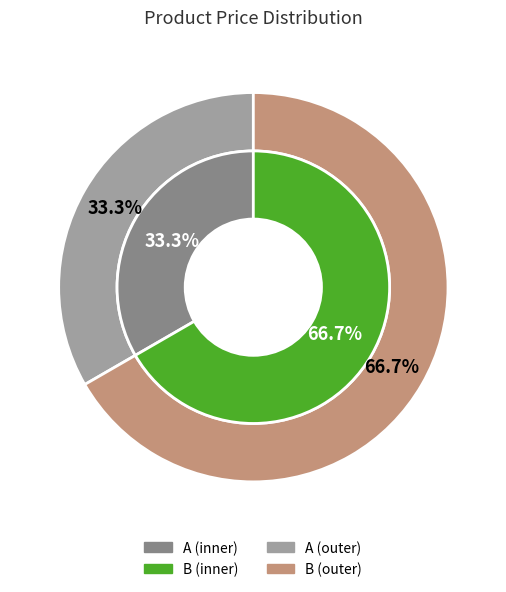

Which slice is the largest?

B